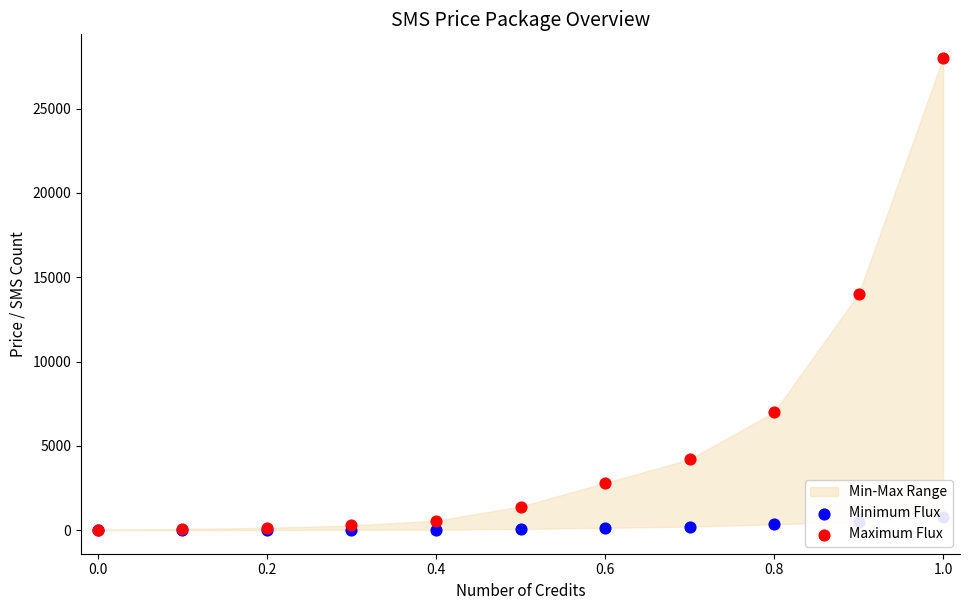

Which series has the largest total across all categories?

Maximum Flux